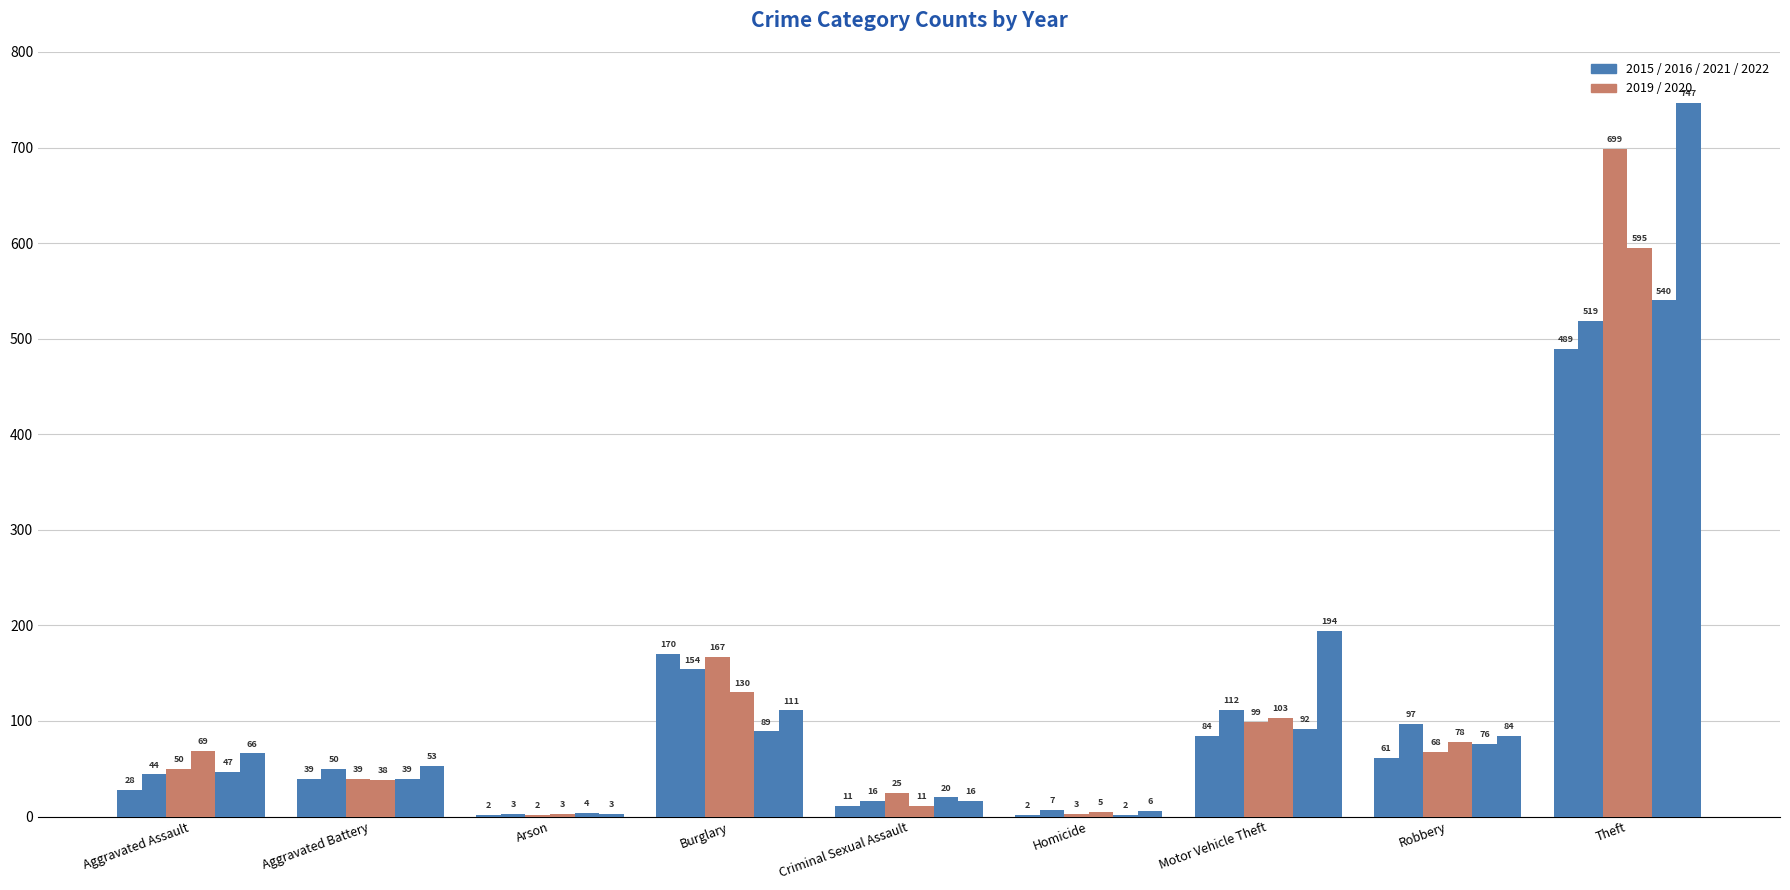

What is the label of the 1st bar from the left?

Aggravated Assault